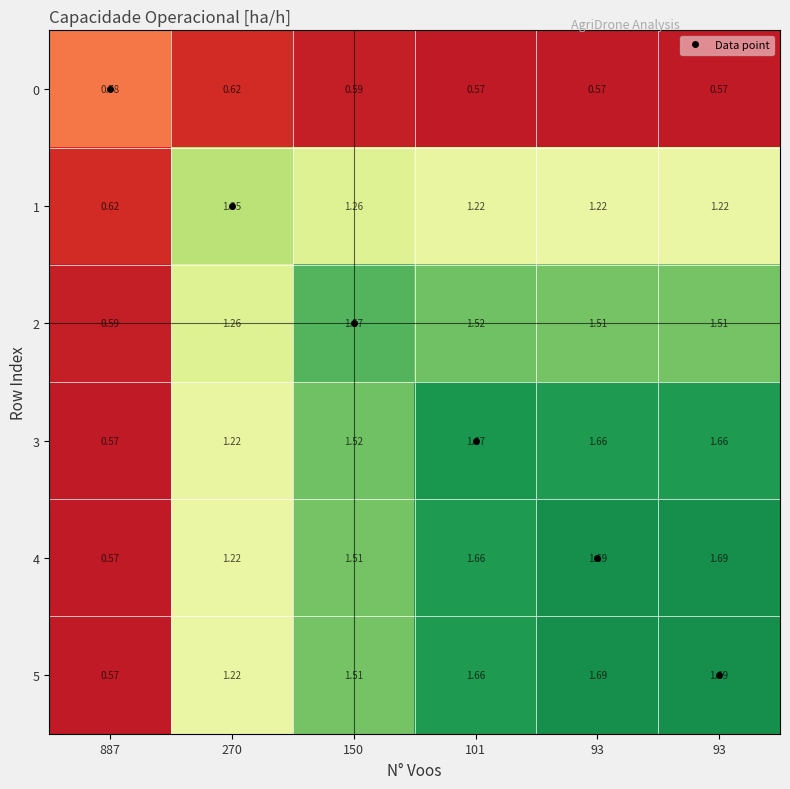

Between 270 and 101, which is larger?

270